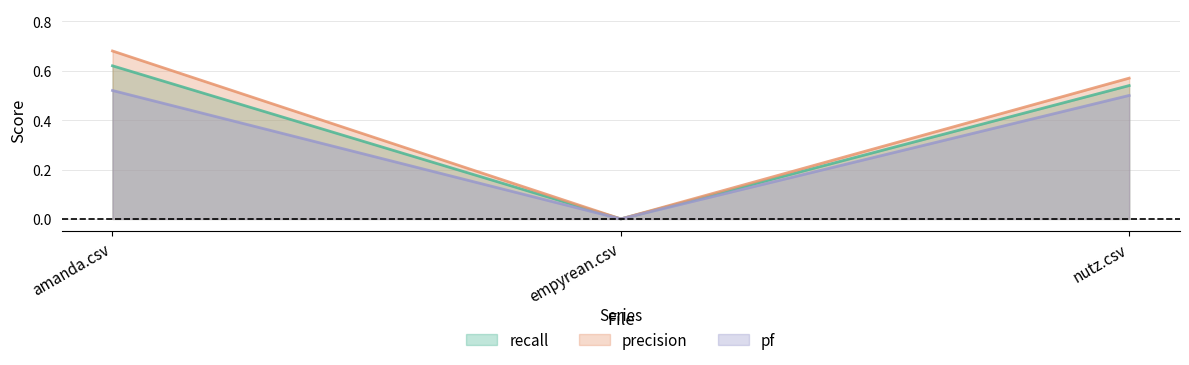

How many values in the precision series exceed 0?

2